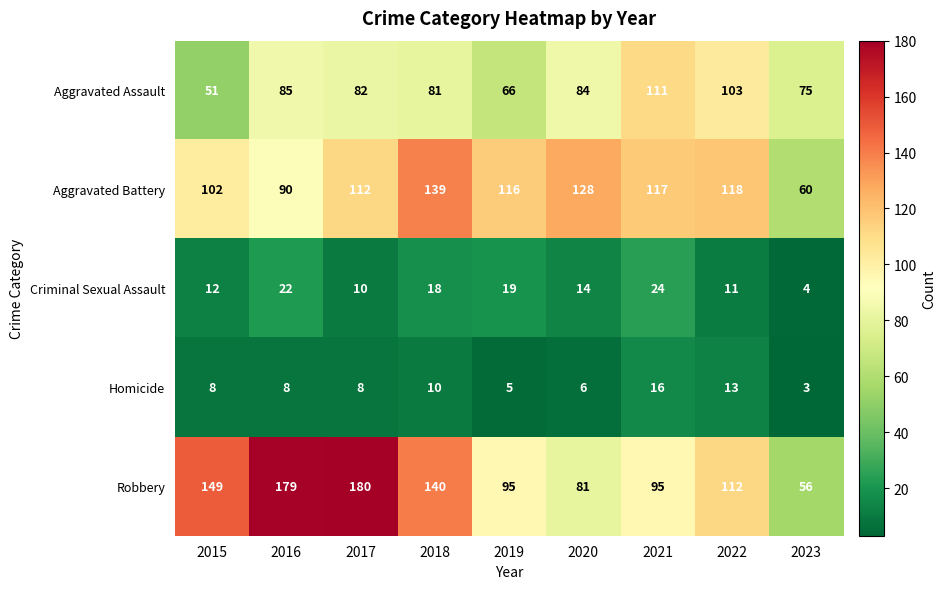

Which category has the lowest value in the Aggravated Battery series?

2023